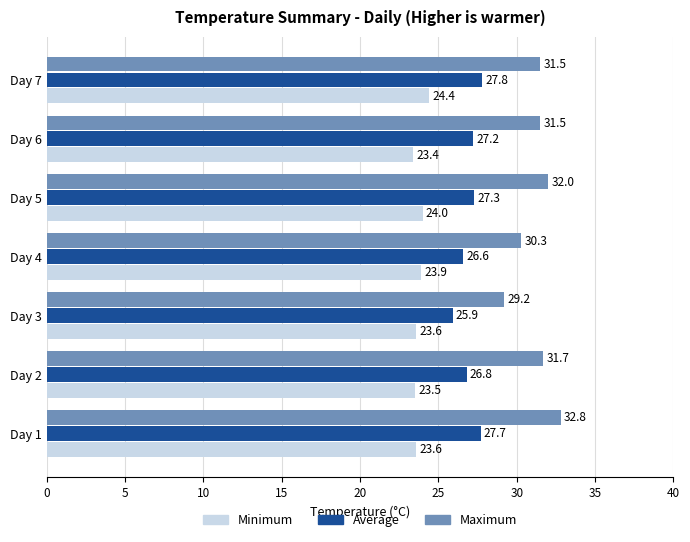

Where is Average nearest to the value 26?

Day 3